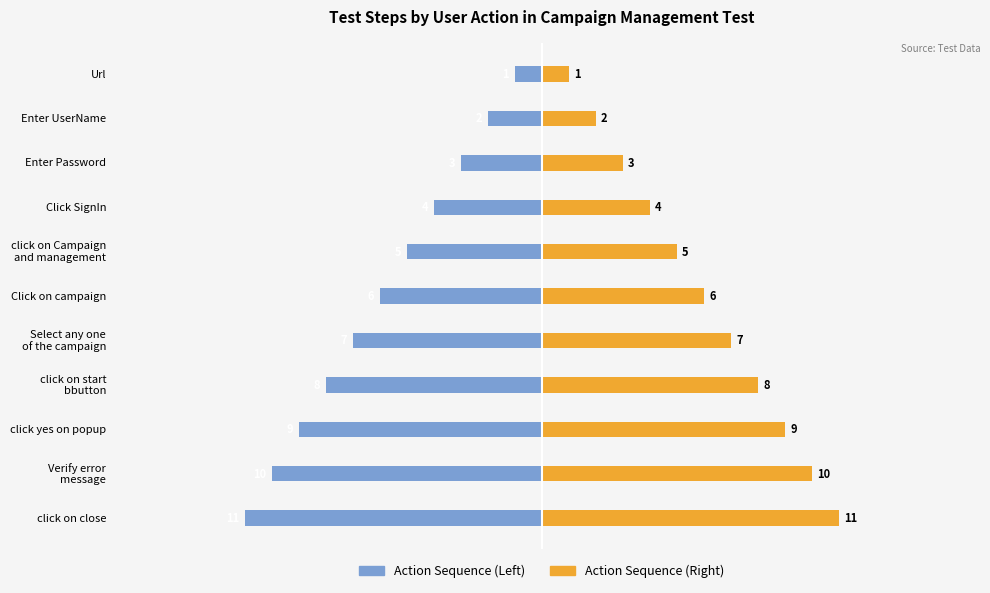

What is the lowest value of the Action Sequence (Left) series?

-11